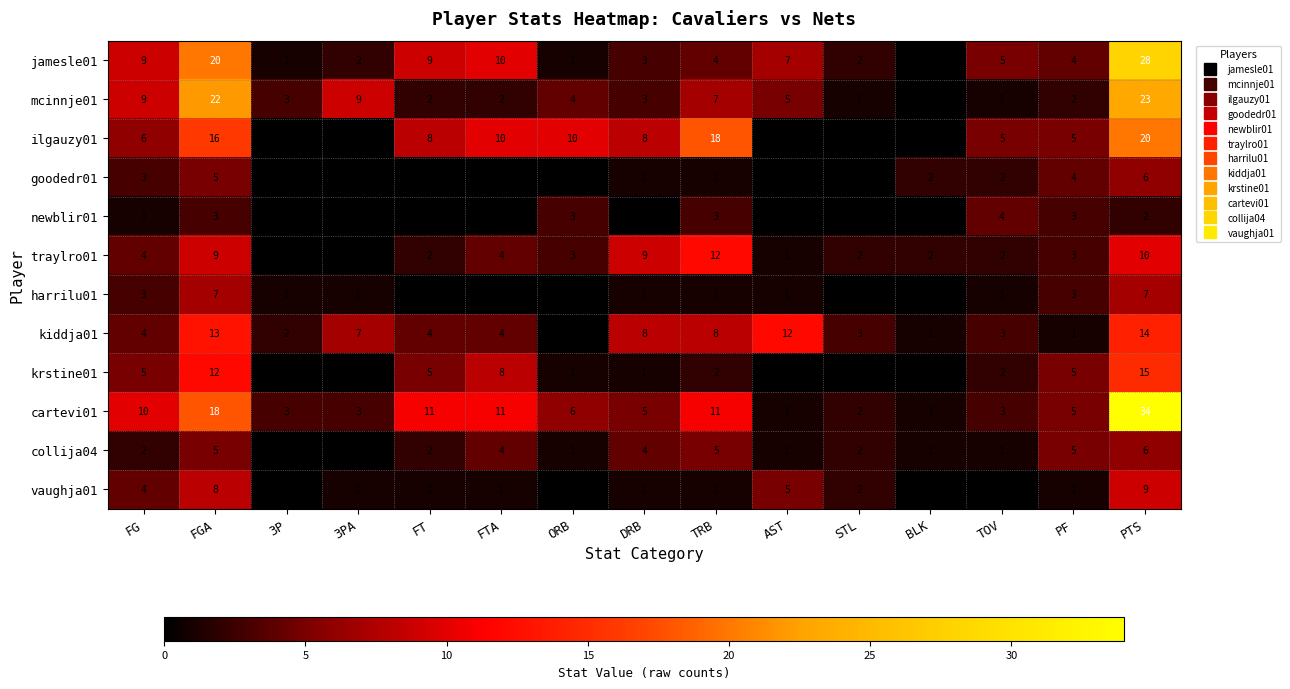

Between DRB and PTS, which series saw the biggest shift?

cartevi01